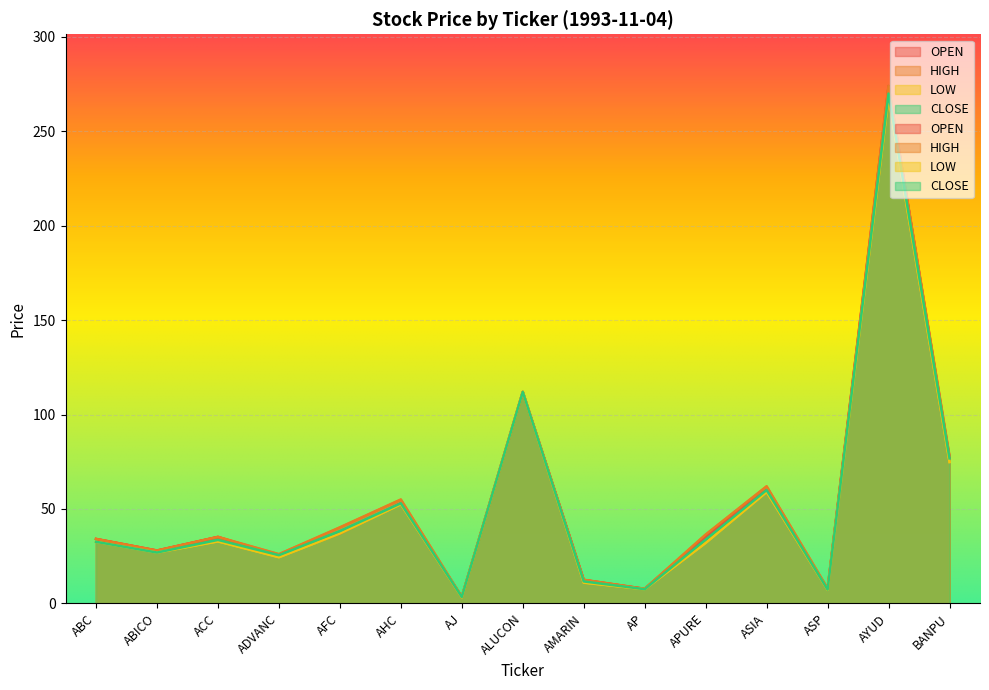

How many data points in CLOSE are above 33?

8